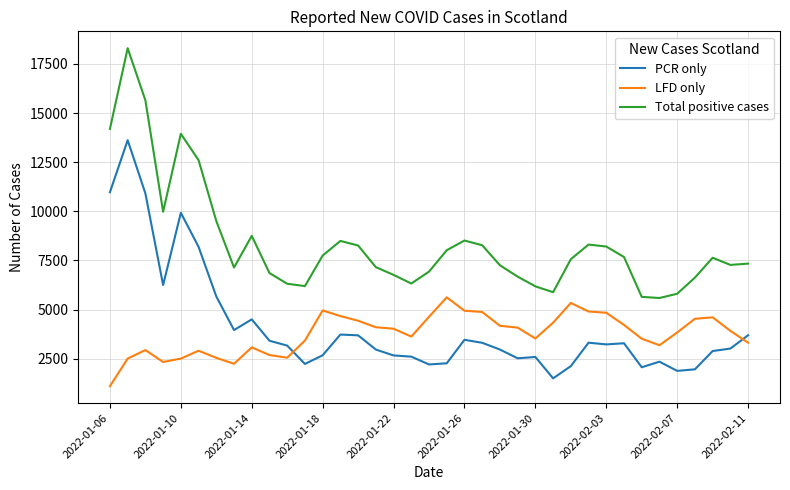

What is the minimum value for PCR only?

1506